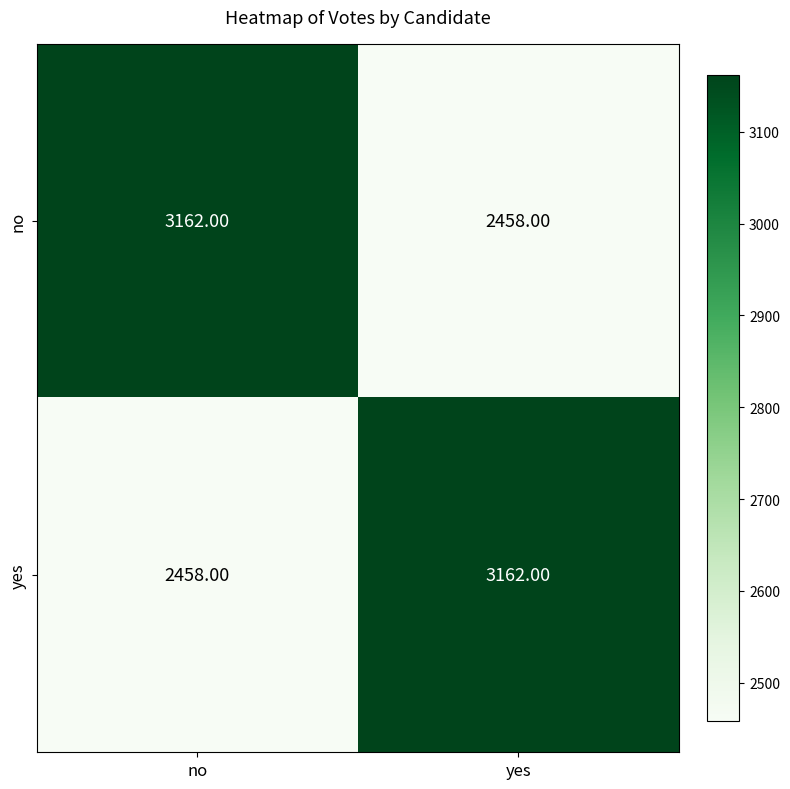

What is the total value across all series at no?

5620